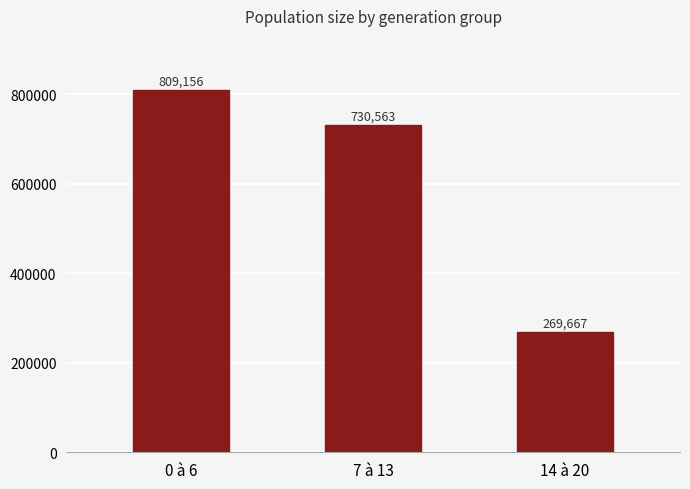

How many distinct data groups are displayed?

1